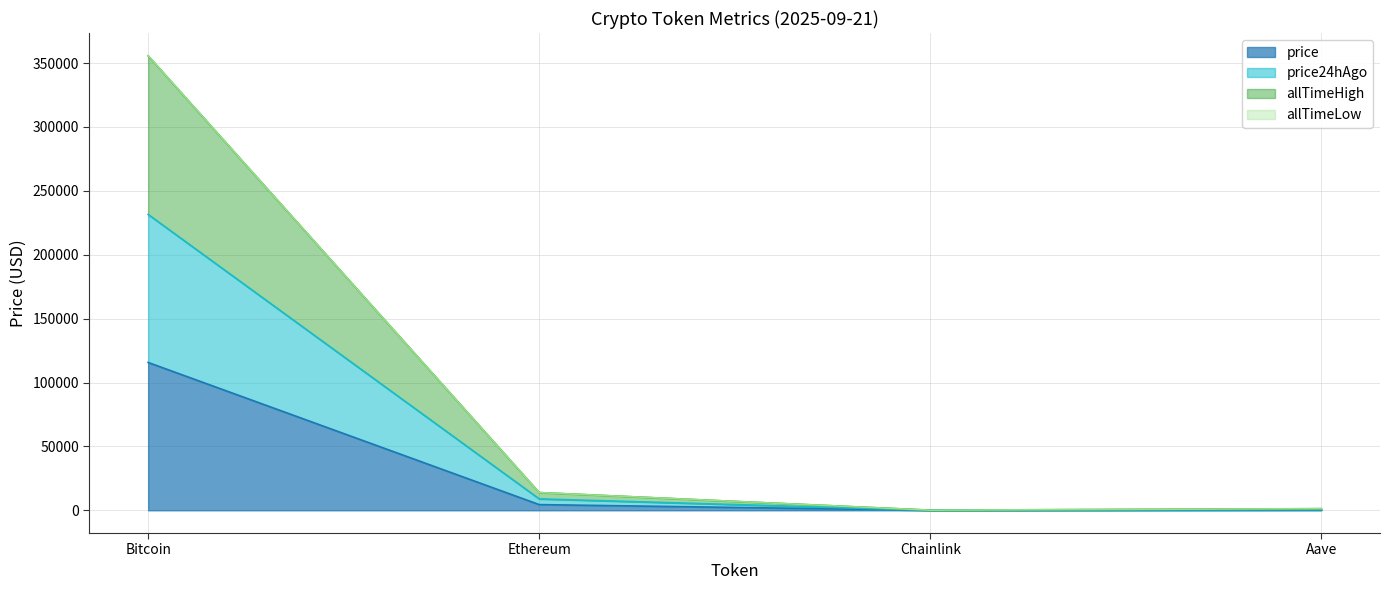

What is the smallest value displayed?

23.2